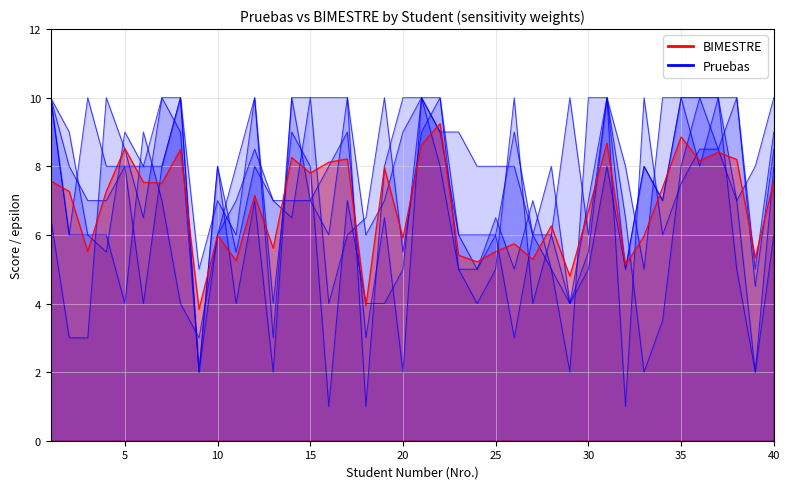

Does the chart display data point markers on the line(s)?

No